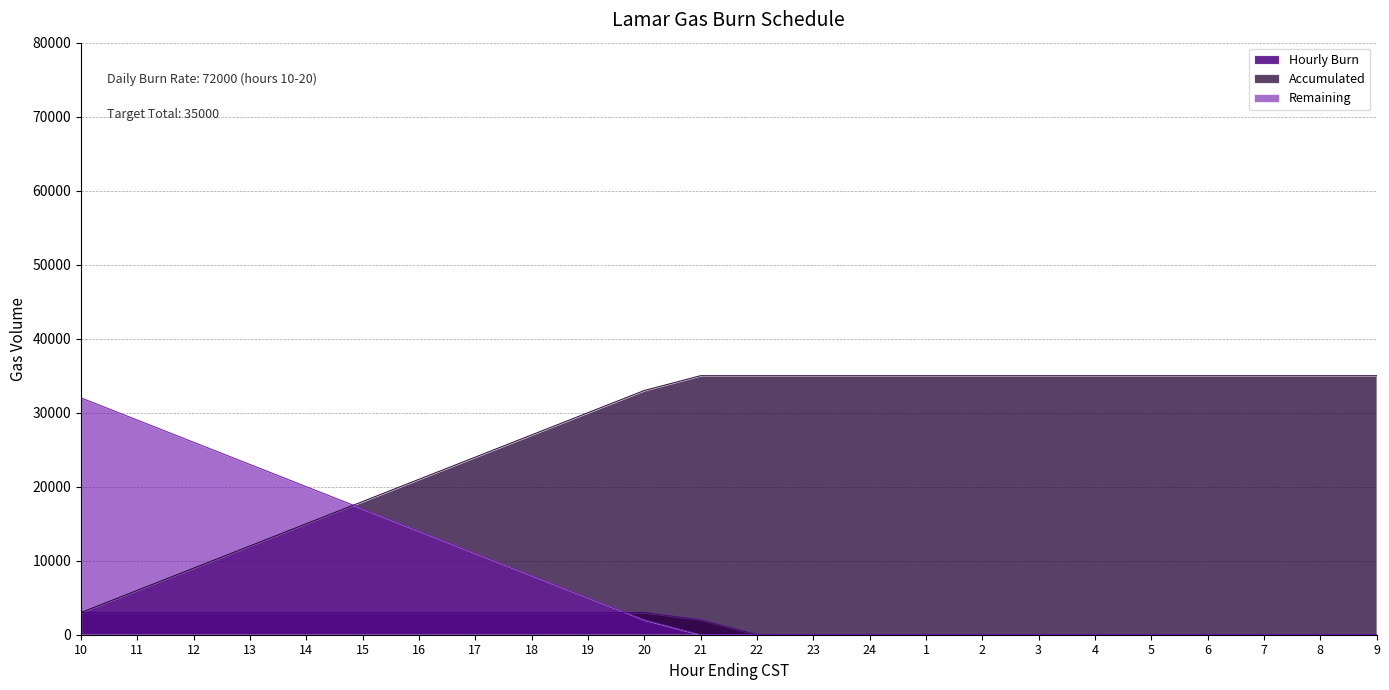

Does the chart display data point markers on the line(s)?

No